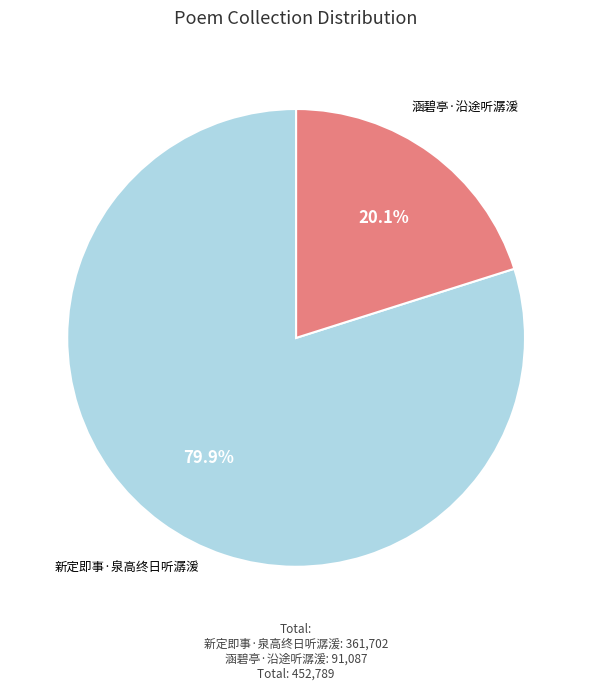

True or false: 涵碧亭·沿途听潺湲 accounts for 20% of the total.

True